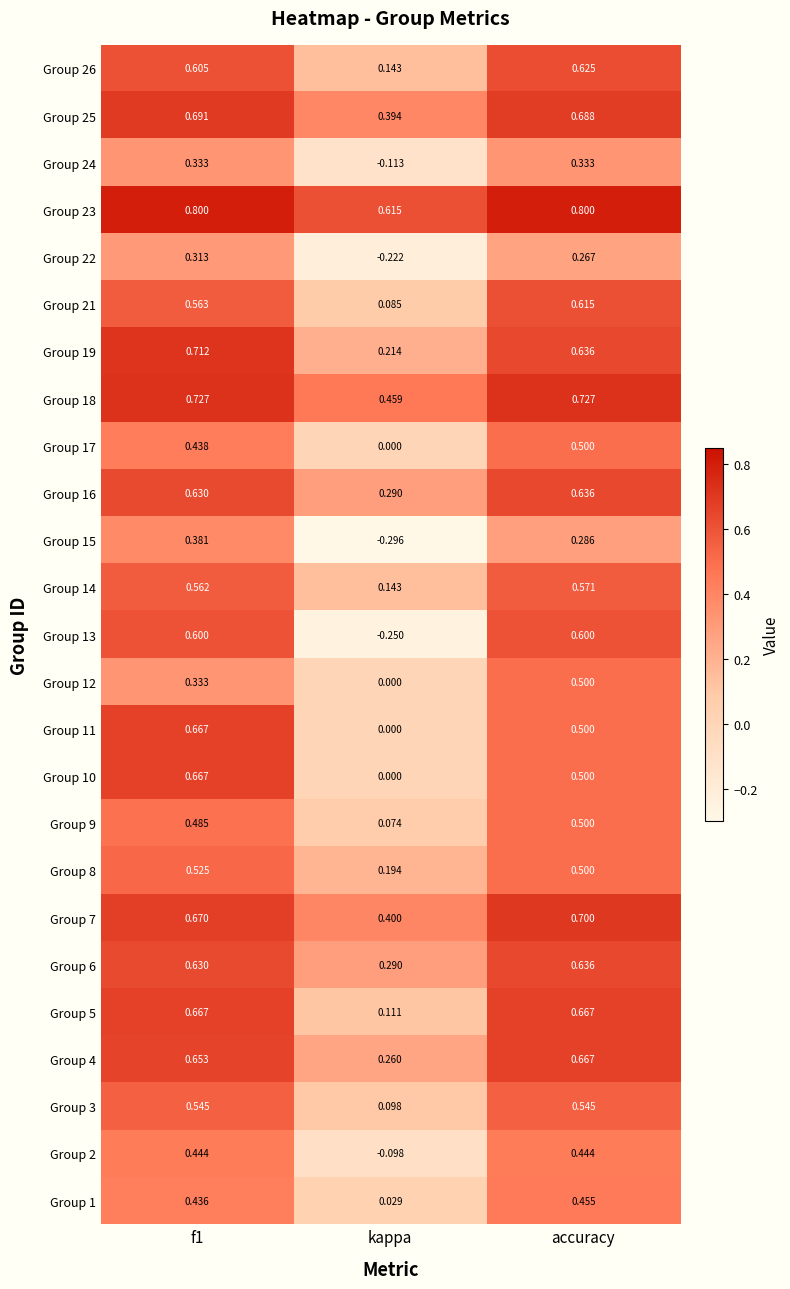

At which label is Group 21 closest to 0?

kappa